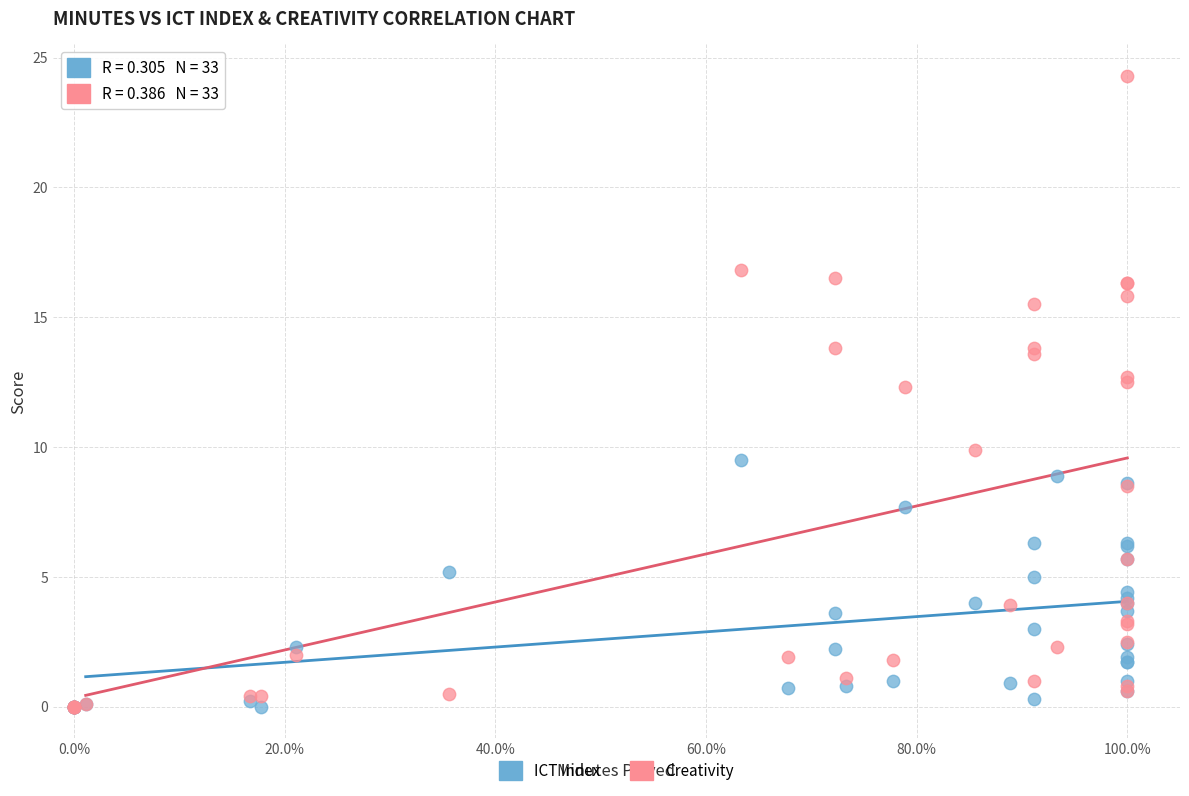

Which series has the widest spread of Y values?

Creativity